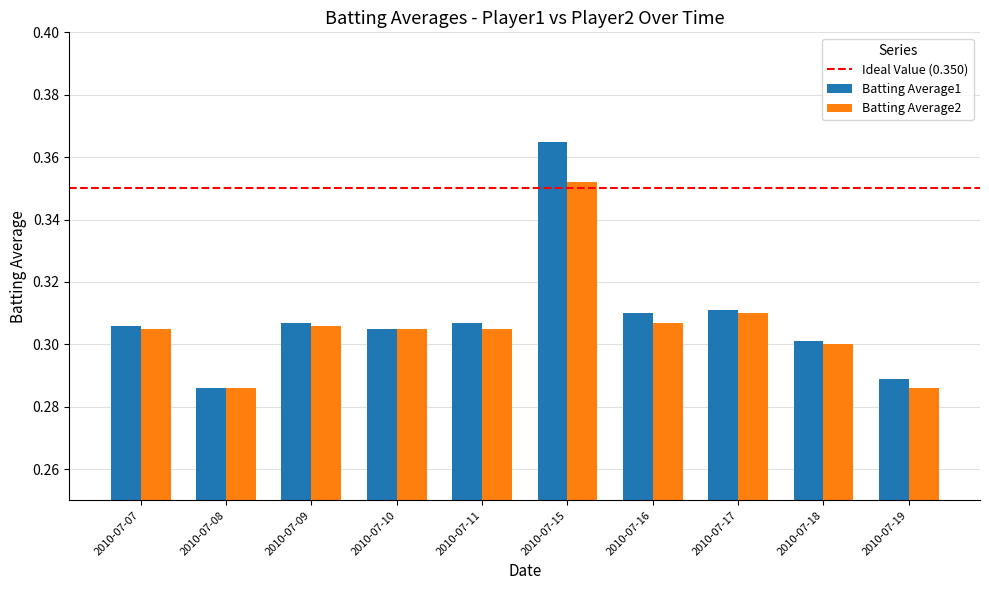

How many Batting Average2 values are between 0 and 1?

10